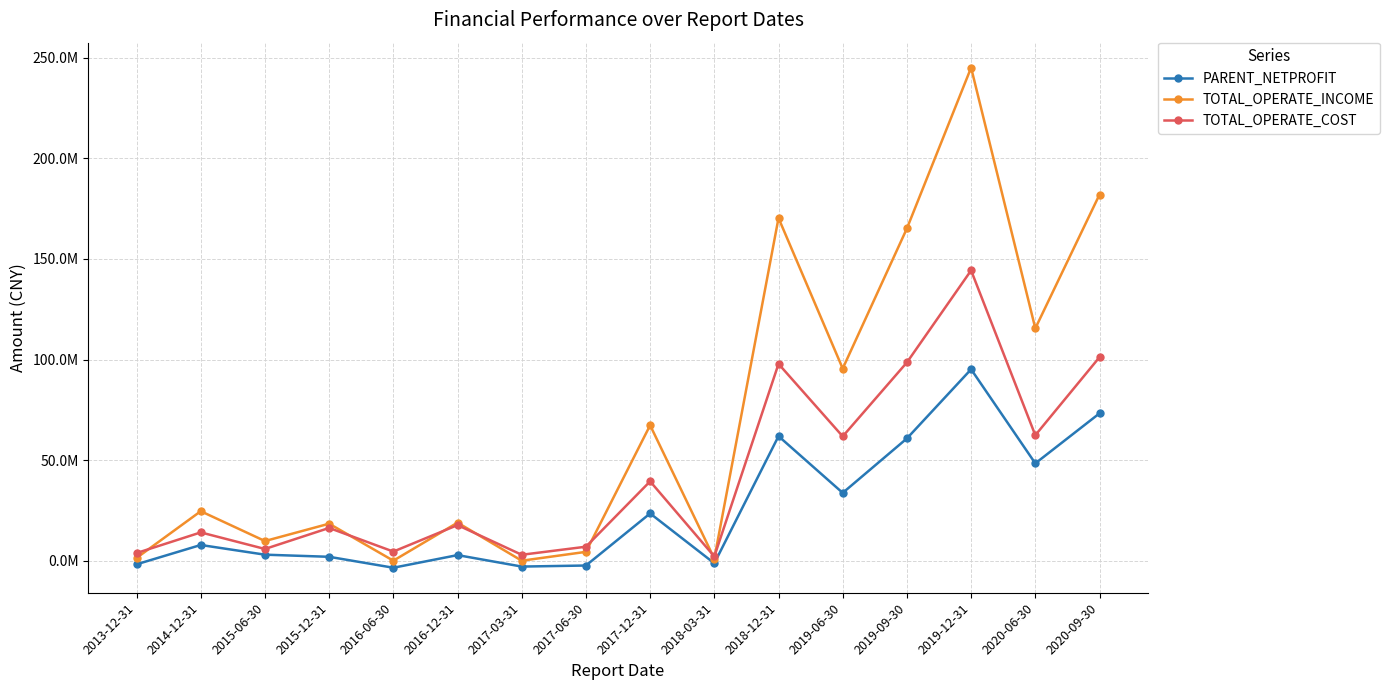

Reading right to left, extract all data points from this chart.

PARENT_NETPROFIT: 2020-09-30=73230405.1	2020-06-30=48368306.1	2019-12-31=95131336.9	2019-09-30=60764397.3	2019-06-30=33709959.6	2018-12-31=61892349.1	2018-03-31=-1293834.3	2017-12-31=23482320.3	2017-06-30=-2395713.2	2017-03-31=-2917796.5	2016-12-31=2781275.3	2016-06-30=-3500312.2	2015-12-31=1938512.1	2015-06-30=2992497.8	2014-12-31=7809926.5	2013-12-31=-1792474.8
TOTAL_OPERATE_INCOME: 2020-09-30=181953152.0	2020-06-30=115470046.8	2019-12-31=245045898.1	2019-09-30=165142196.2	2019-06-30=95504749.9	2018-12-31=170299144.1	2018-03-31=1045555.5	2017-12-31=67319985.7	2017-06-30=4390030.8	2017-03-31=287.2	2016-12-31=18922109.2	2016-06-30=2564.1	2015-12-31=18394949.2	2015-06-30=9769449.3	2014-12-31=24598548.1	2013-12-31=1366218.7
TOTAL_OPERATE_COST: 2020-09-30=101141678.0	2020-06-30=62360072.1	2019-12-31=144275484.8	2019-09-30=98543646.5	2019-06-30=61780872.7	2018-12-31=97820012.7	2018-03-31=2094996.9	2017-12-31=39432240.6	2017-06-30=6953059.1	2017-03-31=2943289.2	2016-12-31=17691267.7	2016-06-30=4531283.8	2015-12-31=16280346.2	2015-06-30=5825431.4	2014-12-31=14062912.6	2013-12-31=3795742.5